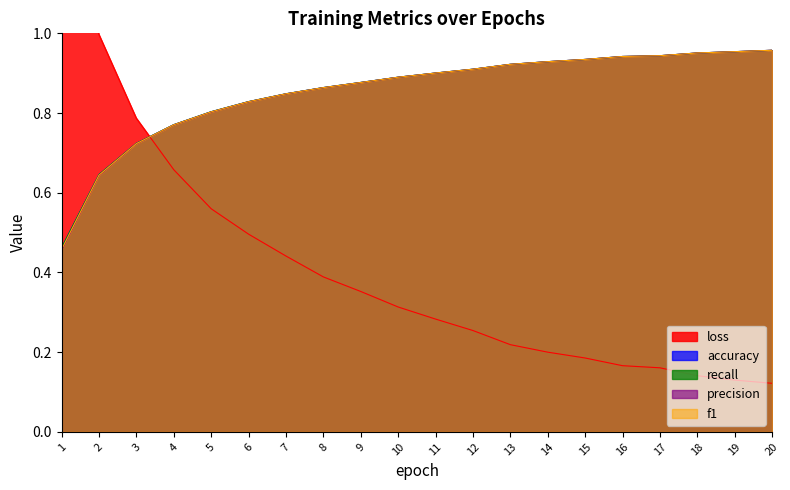

At which label does recall reach its peak?

20